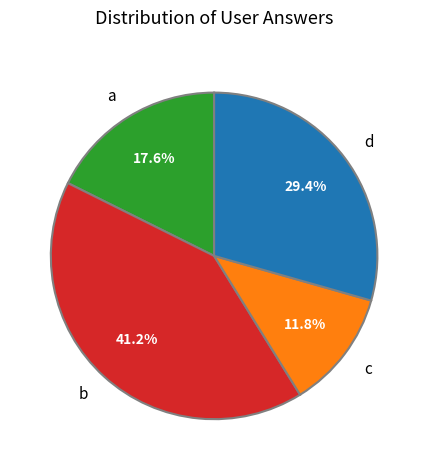

To the nearest percent, what is the average slice percentage?

25%